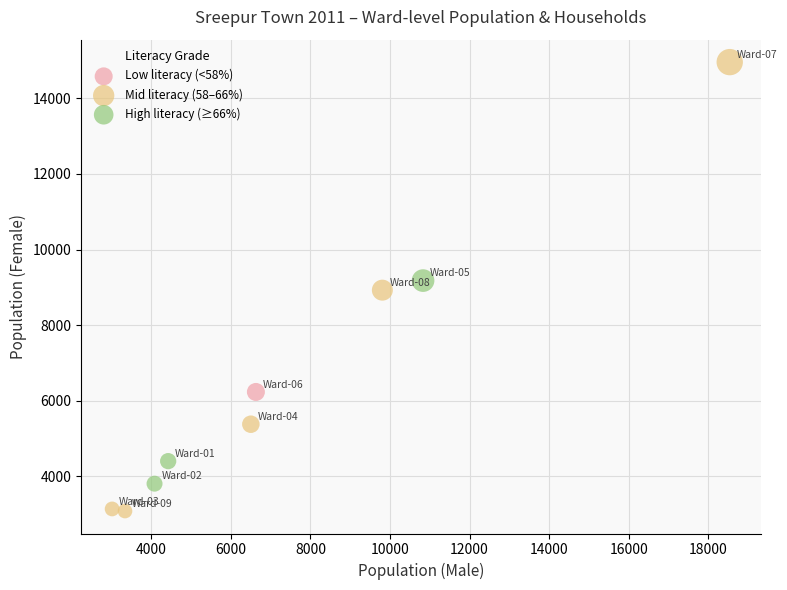

Which series contains the lowest Y value?

Mid literacy (58–66%)